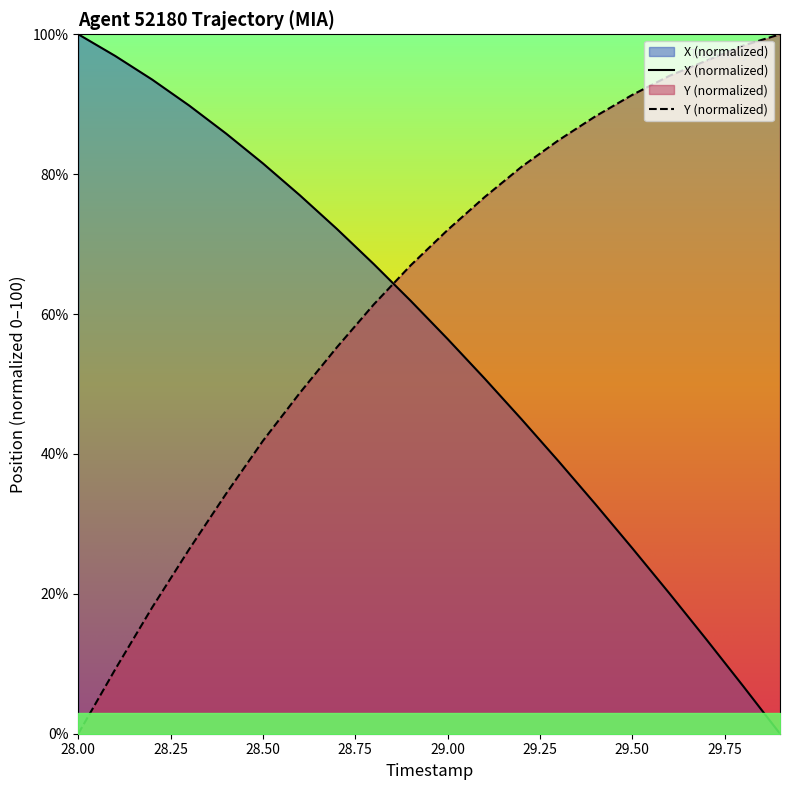

At how many categories does at least one series exceed 37?

20